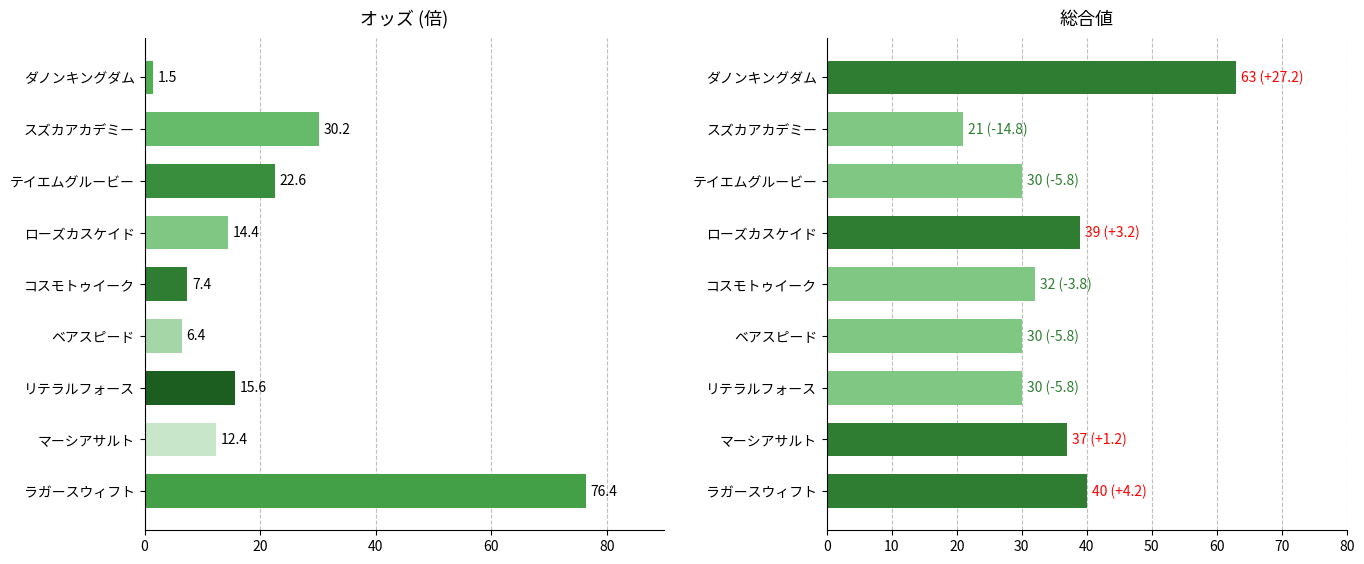

At how many categories does at least one series exceed 13?

9